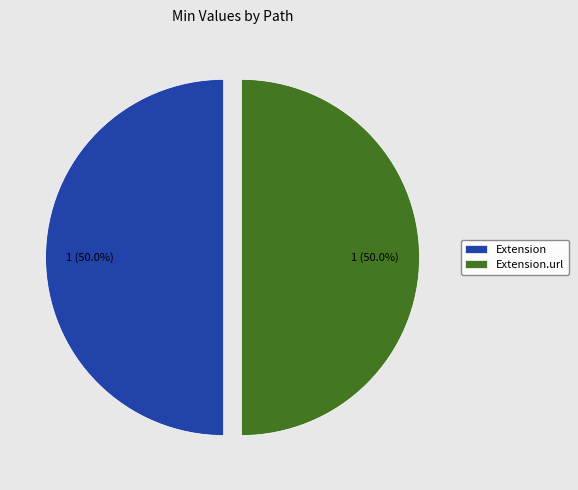

The Extension.url slice represents 50% of the pie. True or false?

True